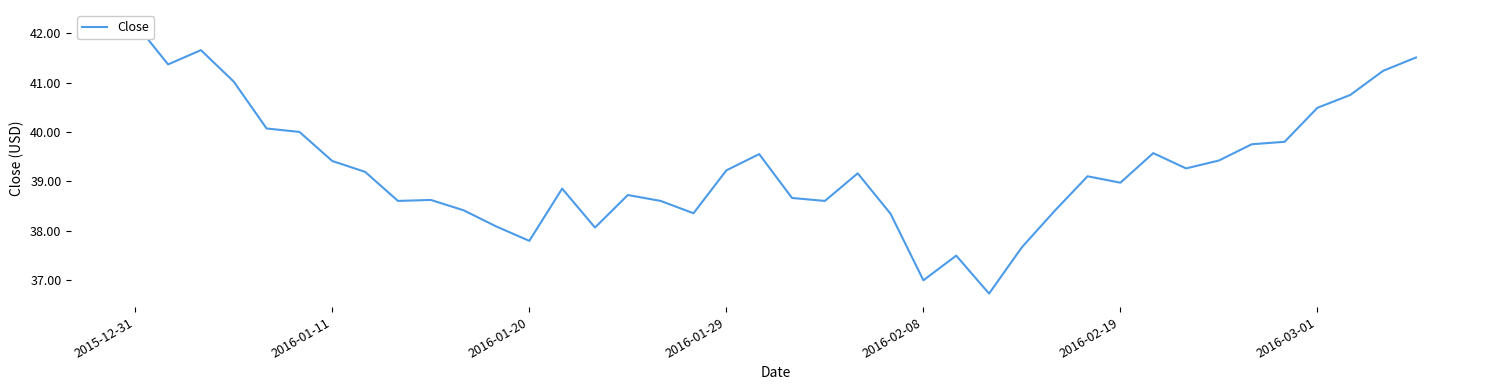

Reading right to left, extract all data points from this chart.

41.5	41.2	40.8	40.5	39.8	39.8	39.4	39.3	39.6	39.0	39.1	38.4	37.7	36.7	37.5	37.0	38.3	39.2	38.6	38.7	39.5	39.2	38.4	38.6	38.7	38.1	38.9	37.8	38.1	38.4	38.6	38.6	39.2	39.4	40.0	40.1	41.0	41.7	41.4	42.2